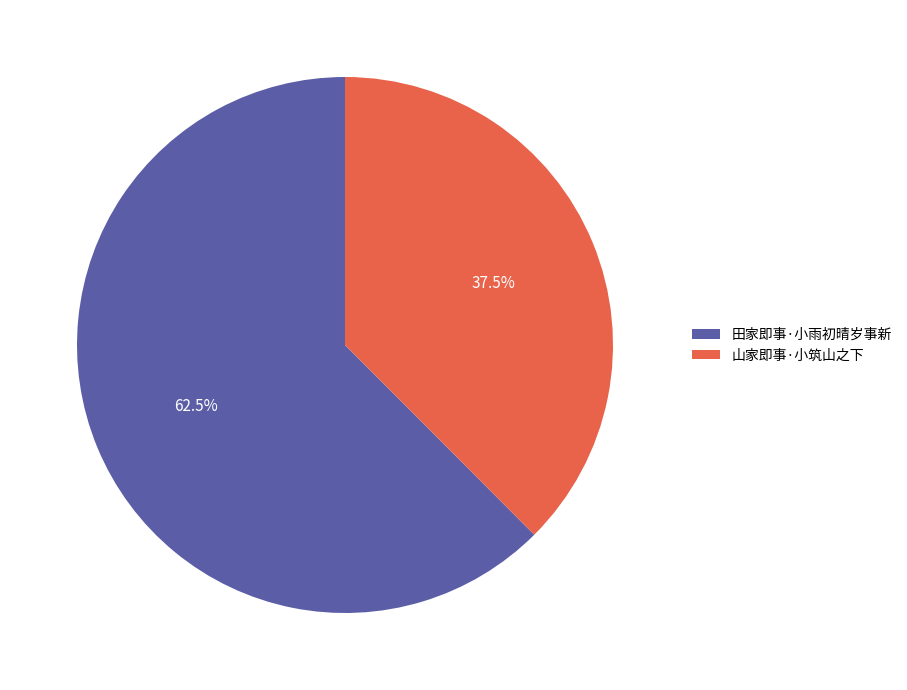

Is it true that 田家即事·小雨初晴岁事新 is 49% of the pie?

False